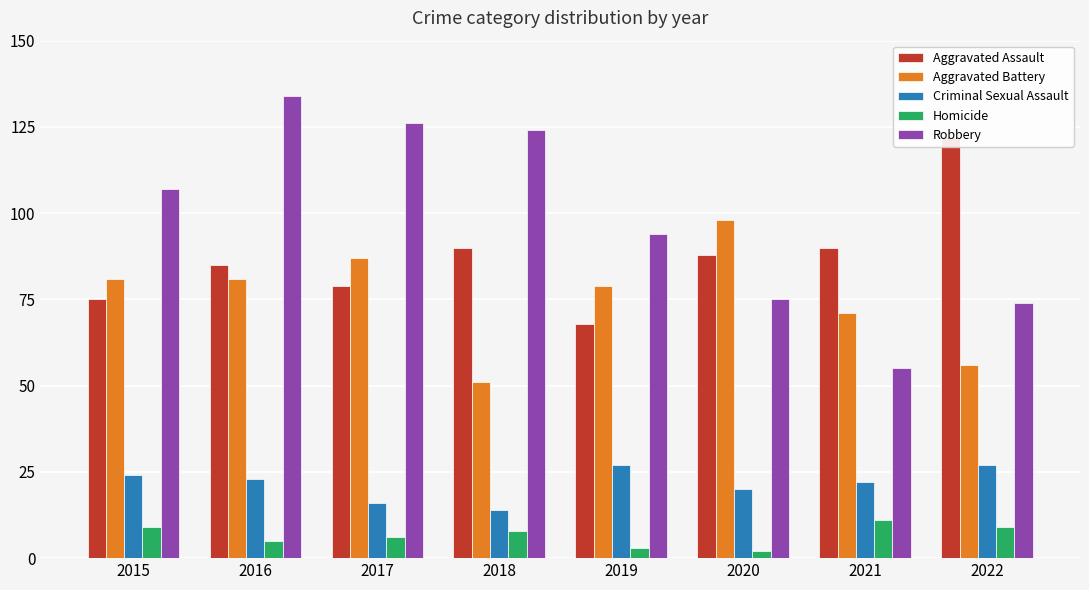

List the labels in order of Aggravated Battery value, largest first.

2020, 2017, 2015, 2016, 2019, 2021, 2022, 2018